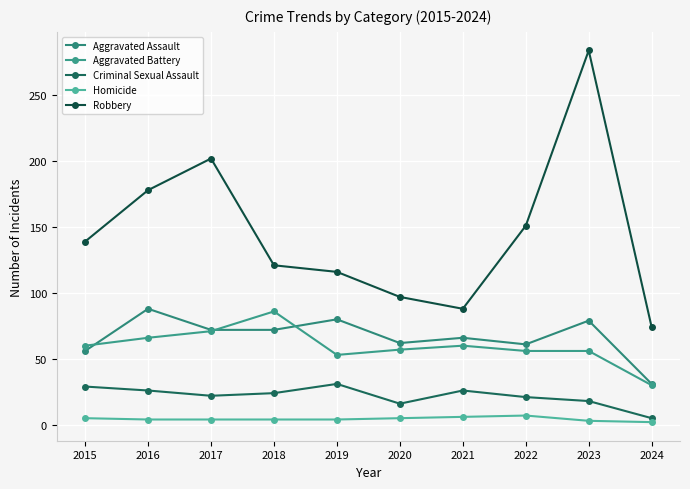

What is the sum of all Robbery values?

1450